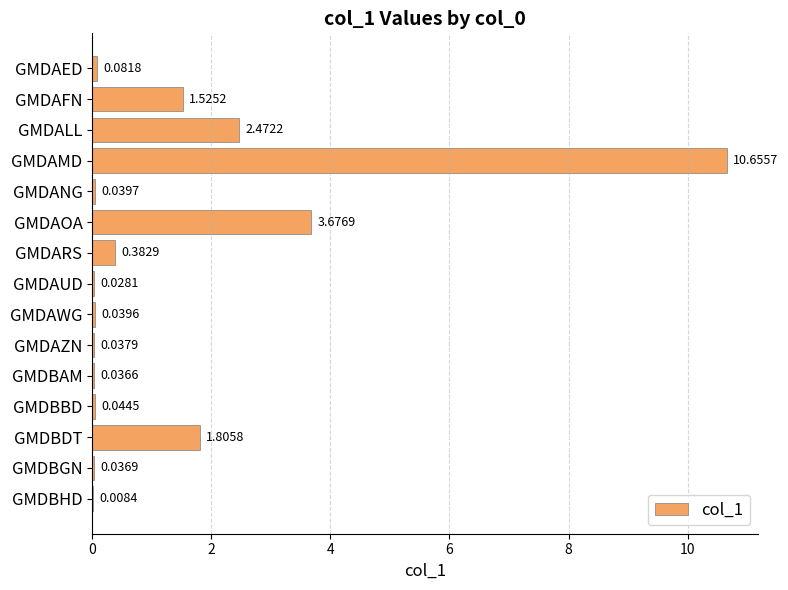

Between GMDBAM and GMDAWG, which is larger?

GMDAWG